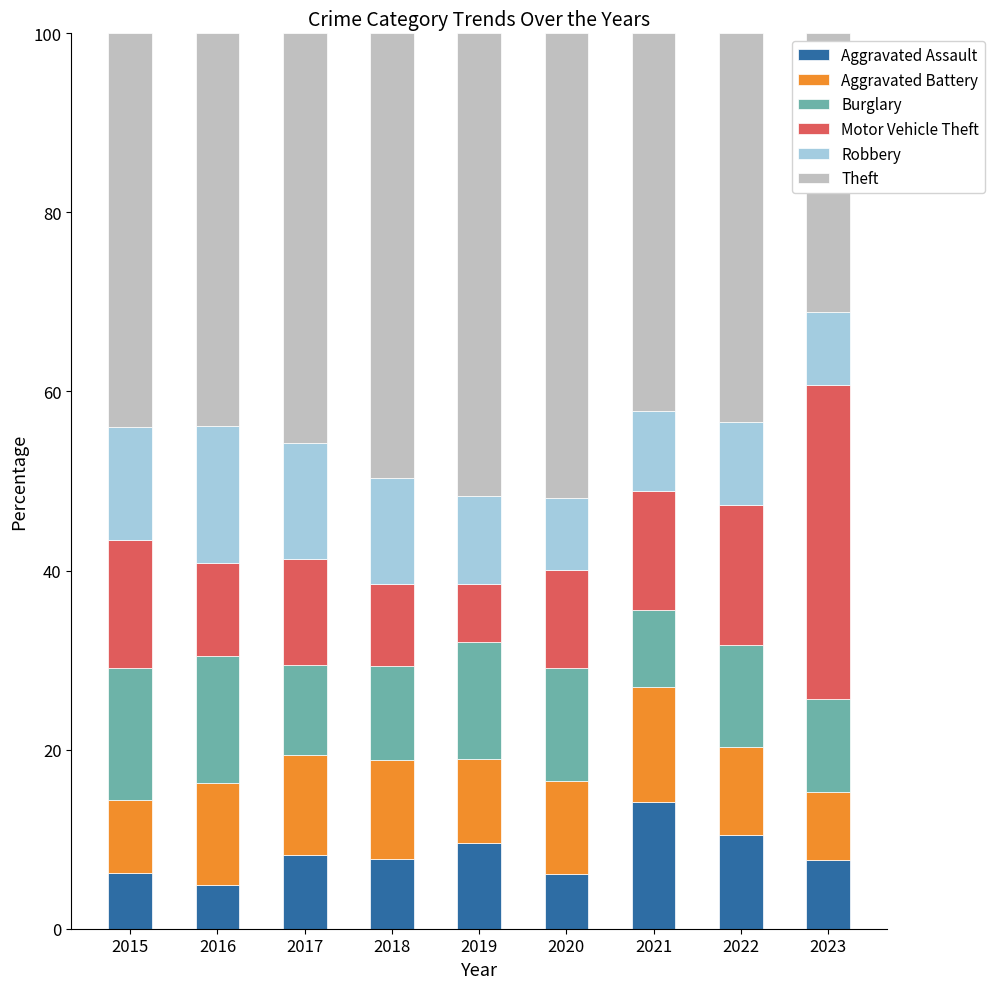

What is the sum of all Aggravated Assault values?

75.0